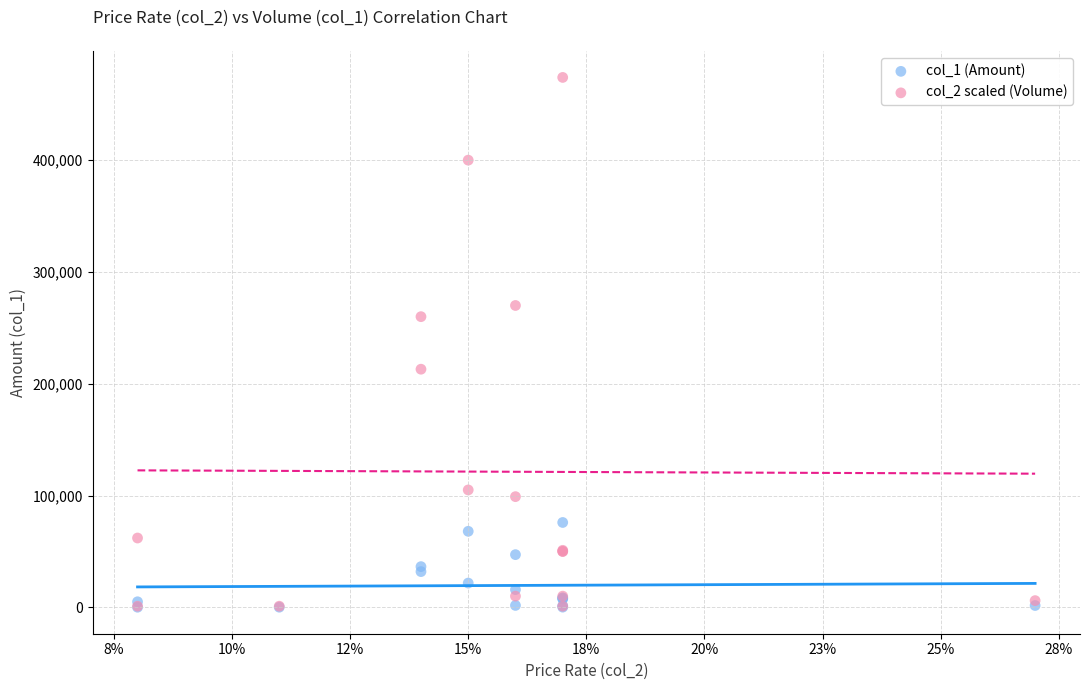

What are all the series names shown in the legend?

col_1 (Amount), col_2 scaled (Volume)